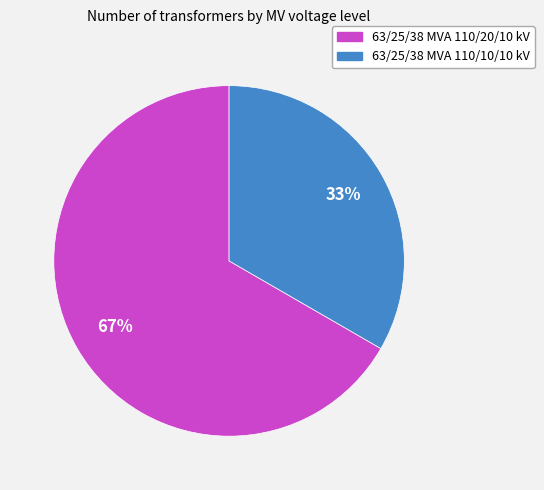

Which slice represents more than half of the pie?

63/25/38 MVA 110/20/10 kV